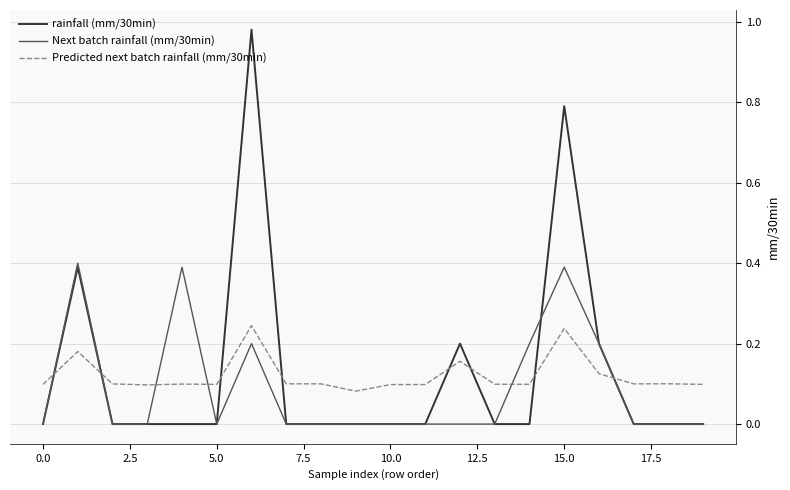

Which series ends up on top after the final intersection of Predicted next batch rainfall (mm/30min) and rainfall (mm/30min)?

Predicted next batch rainfall (mm/30min)